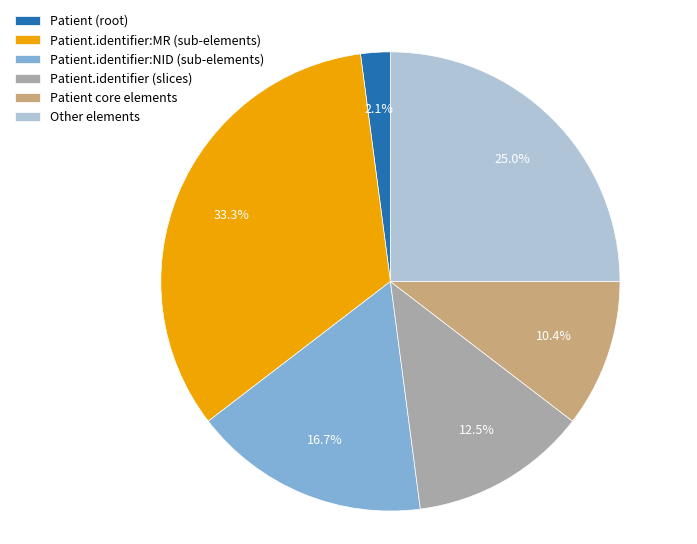

Rank the categories by value from highest to lowest.

Patient.identifier:MR (sub-elements), Other elements, Patient.identifier:NID (sub-elements), Patient.identifier (slices), Patient core elements, Patient (root)